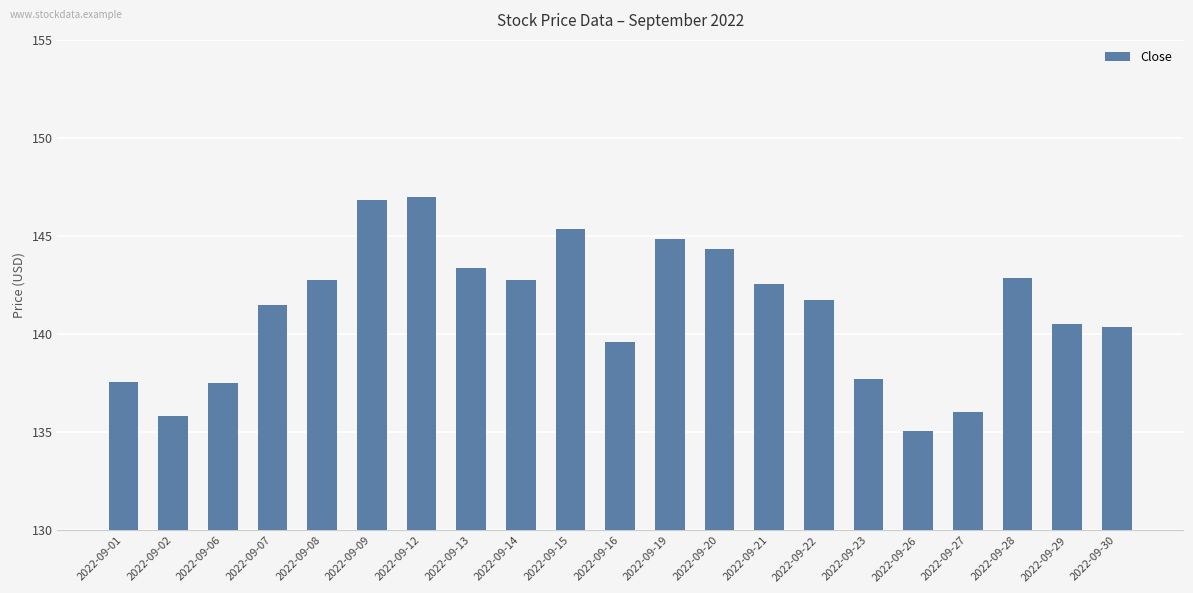

The chart shows a value of 140.5 at 2022-09-29. True or false?

True